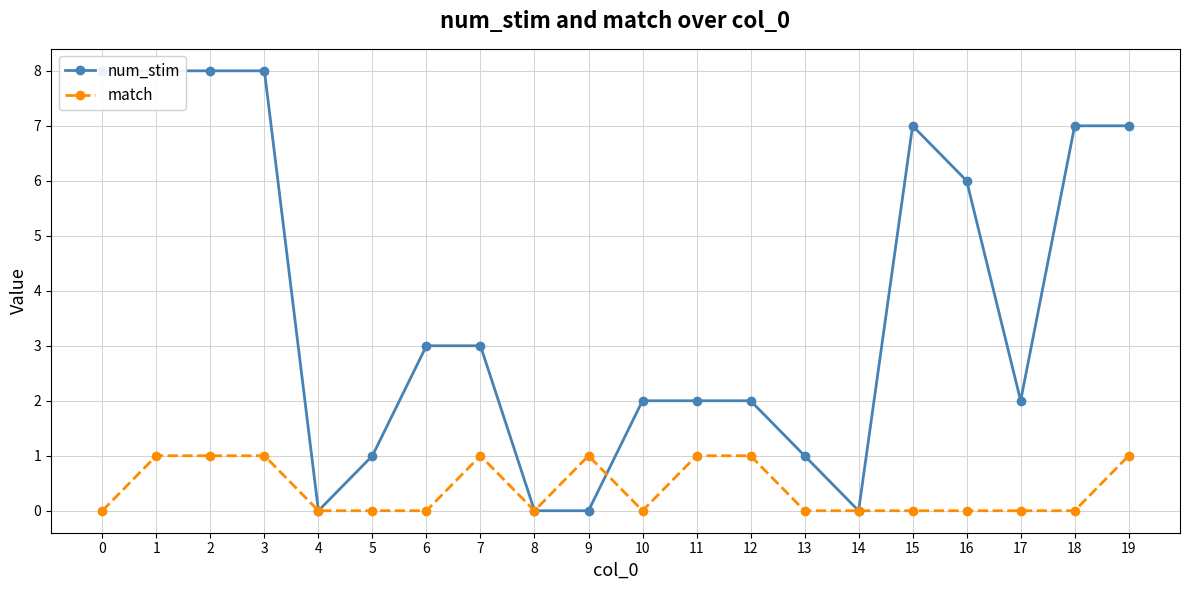

True or false: num_stim and match cross at least once.

True